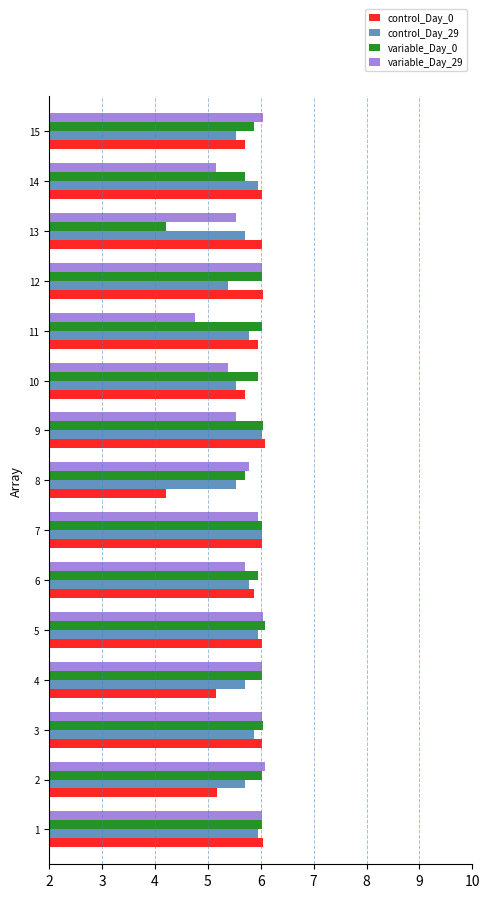

What are all the series names shown in the legend?

control_Day_0, control_Day_29, variable_Day_0, variable_Day_29